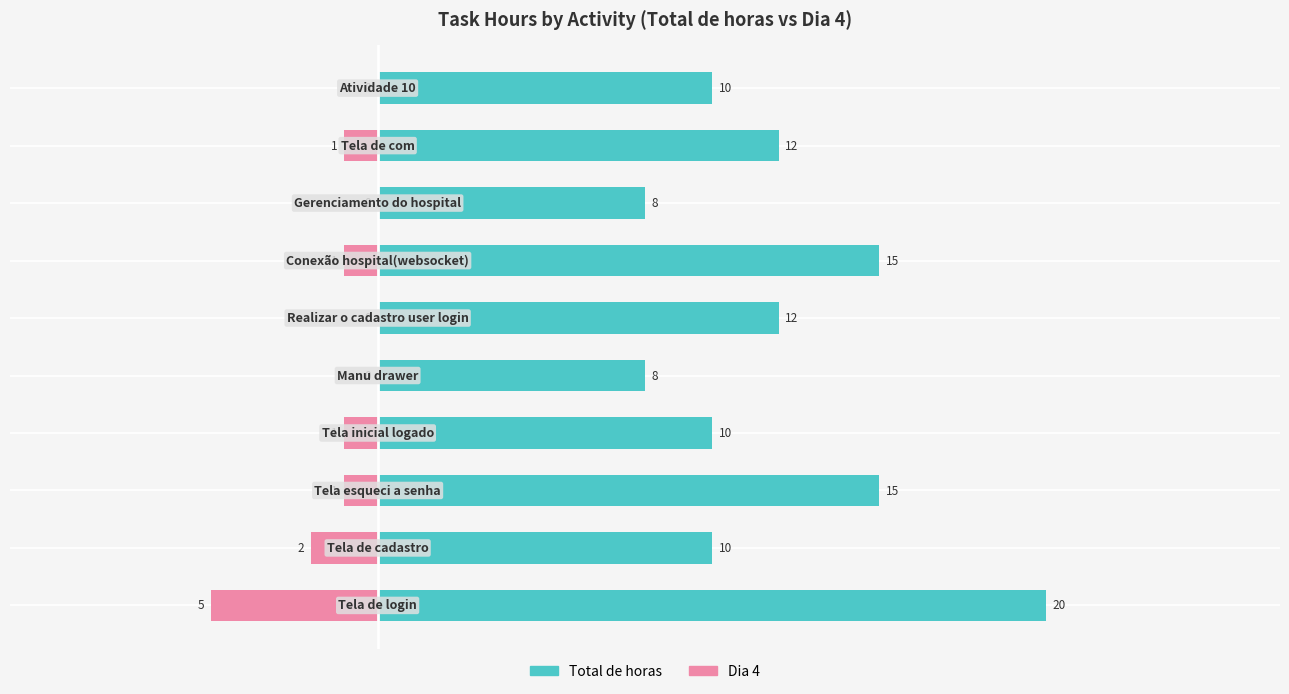

How many values in the Total de horas series are below 12?

5